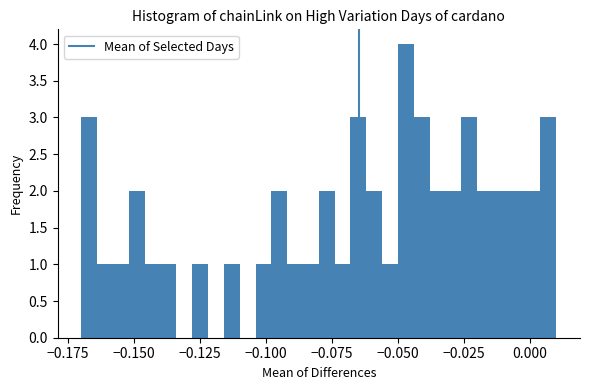

Around what value on the x-axis is the tallest bar? Give the approximate position of its centre, as read against the axis.

-0.045